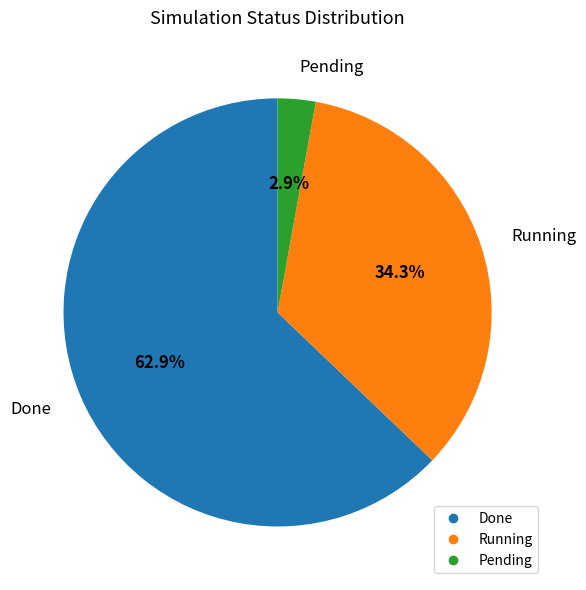

Is the sum of Pending and Done greater than half?

Yes